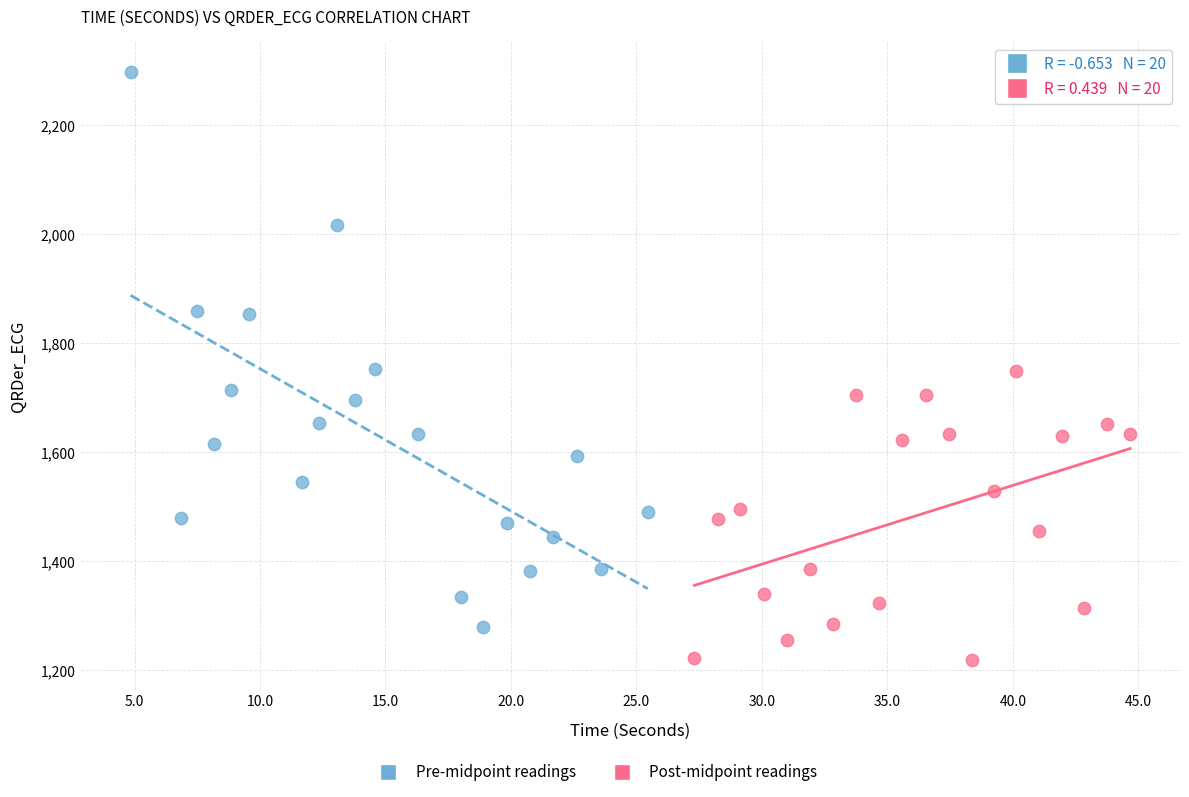

Which series reaches the minimum Y coordinate?

Post-midpoint readings